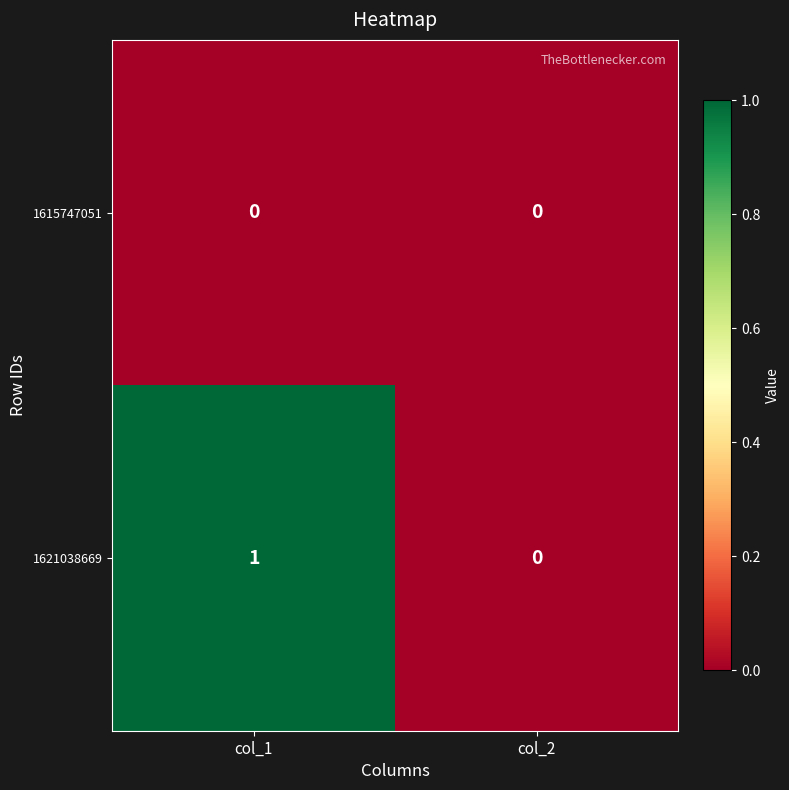

What is the difference between the highest and lowest values at col_1?

1